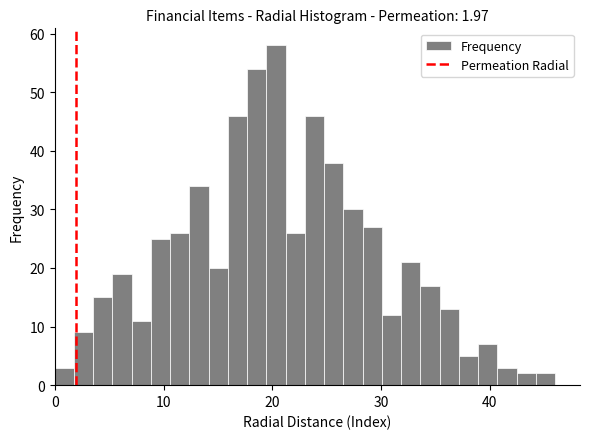

Around what value on the x-axis is the tallest bar? Give the approximate position of its centre, as read against the axis.

20